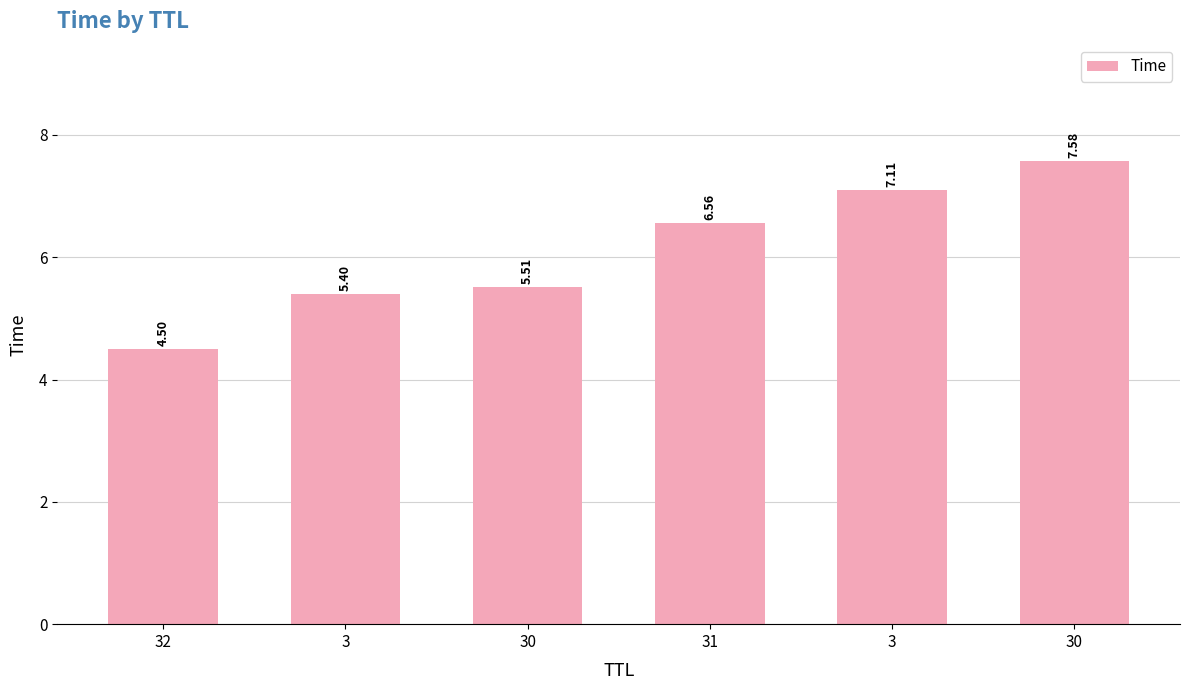

Does the chart contain any negative values?

No